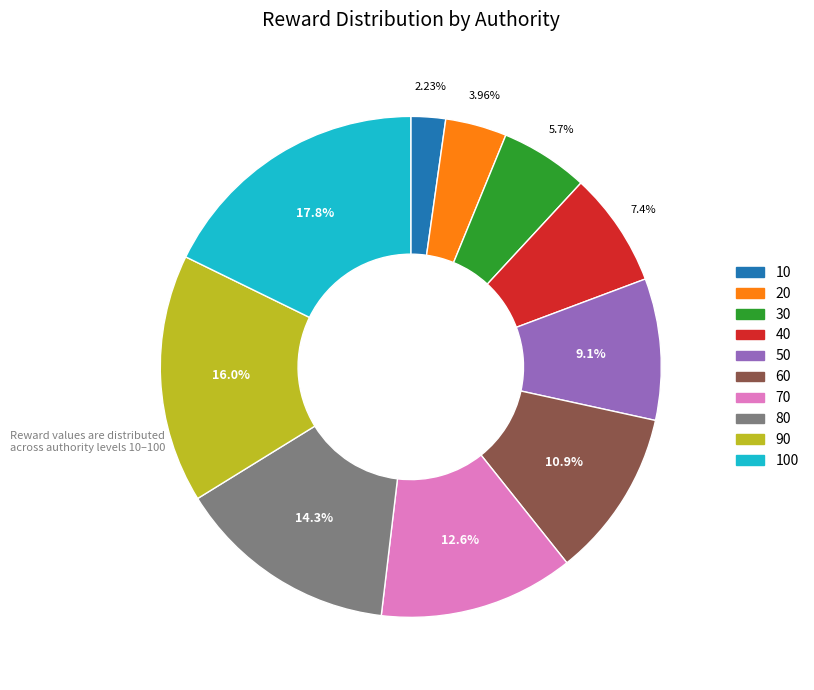

Is there a majority slice in this chart?

No